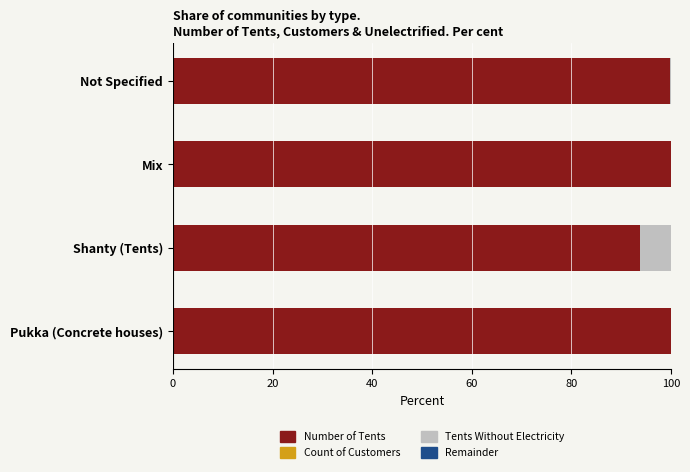

Is it true that Number of Tents equals 100.0 at Pukka (Concrete houses)?

True